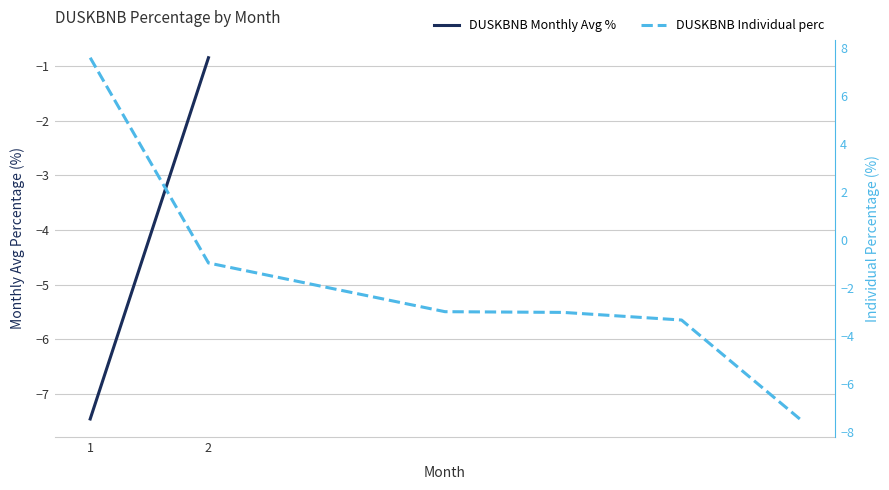

What is the smallest value displayed?

-7.5